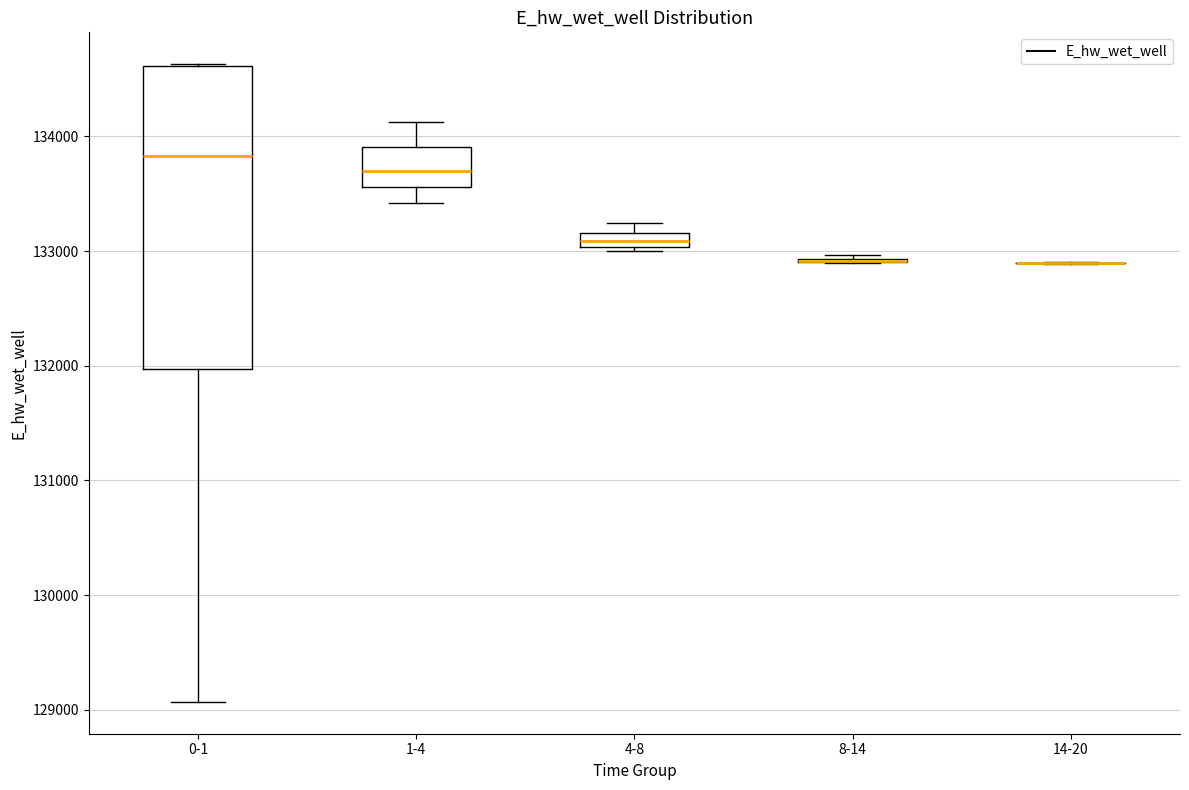

Comparing the boxes themselves (not the whiskers), which one is the tallest?

0-1